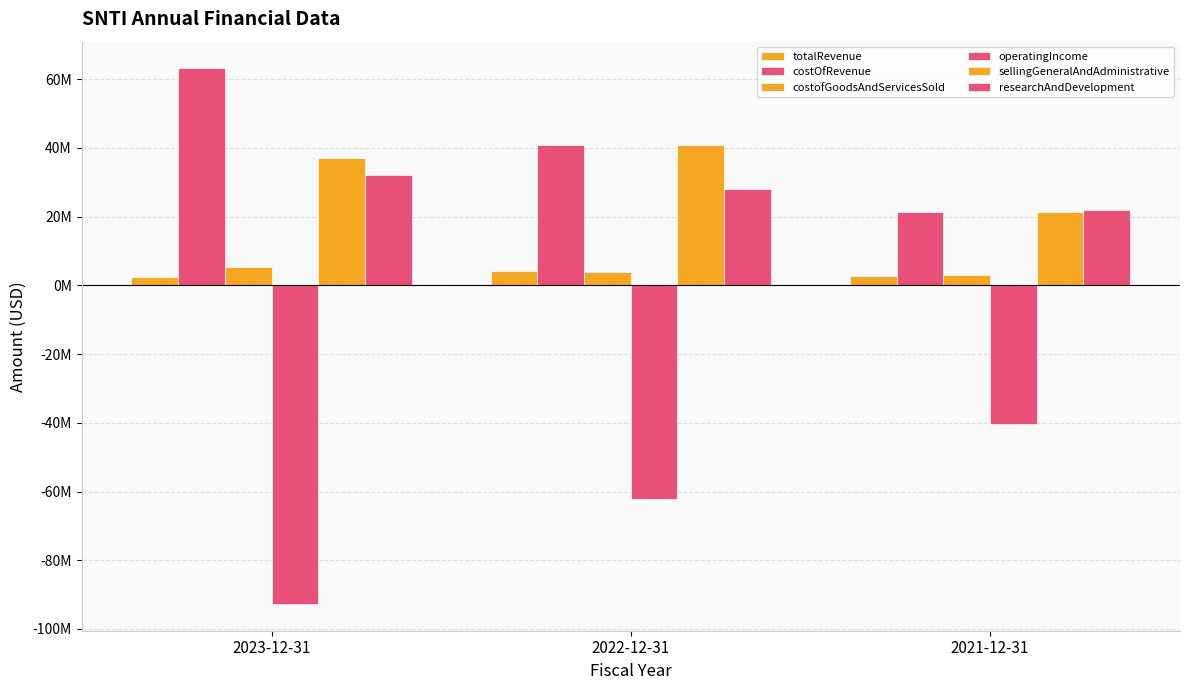

Which category has the lowest value across all series?

2023-12-31